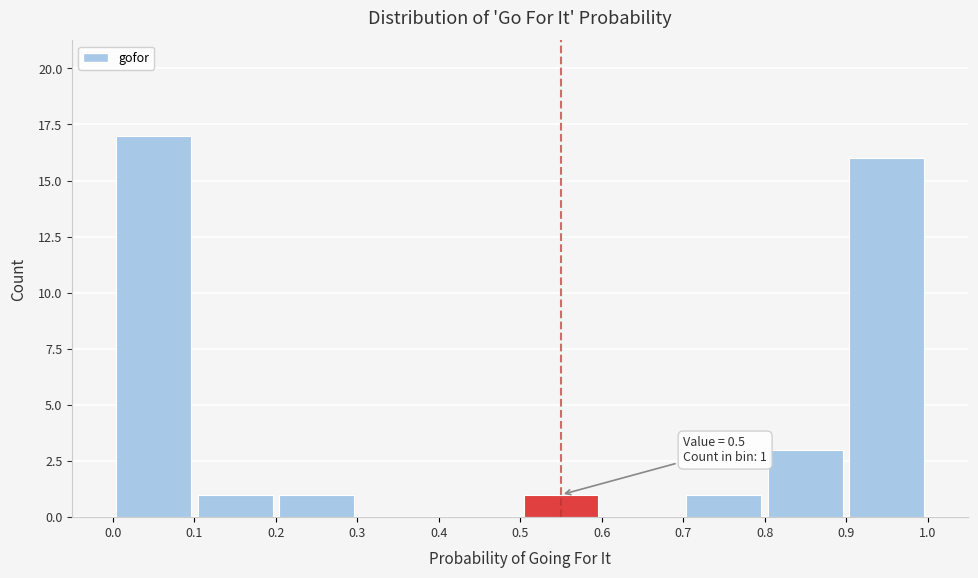

Over which range of the x-axis is the bar tallest?

0.0 to 0.1